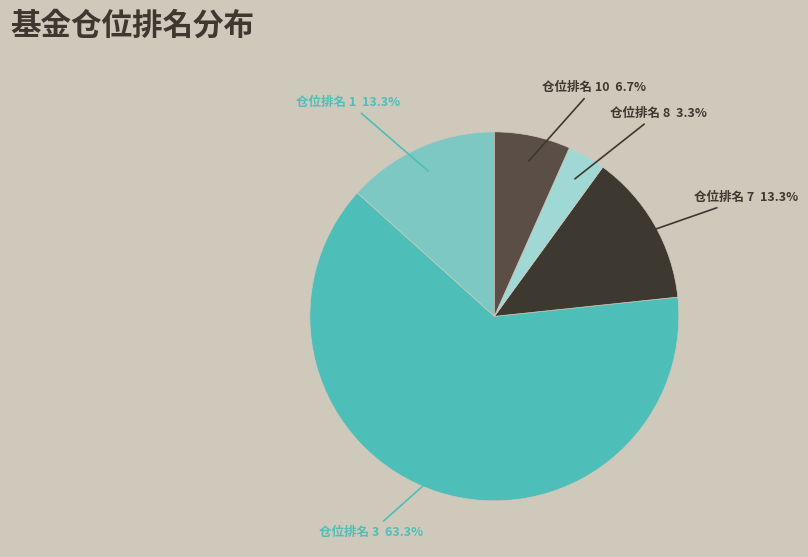

Is there a majority slice in this chart?

Yes